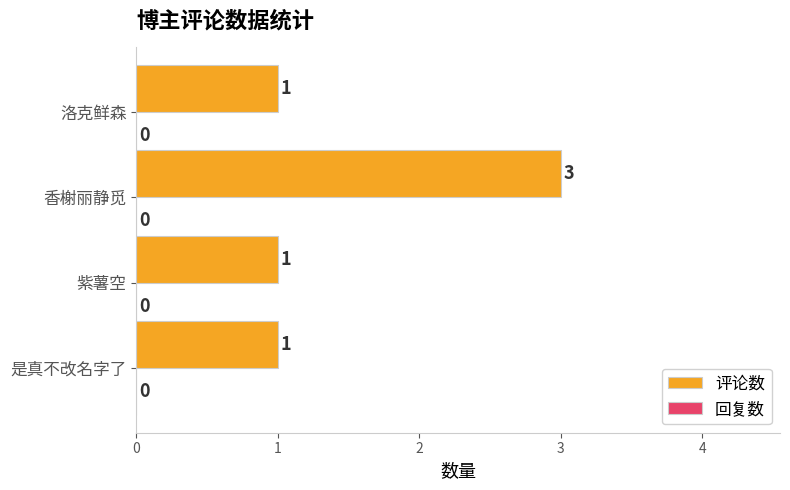

What is the sum of the values at 香榭丽静觅 and 紫薯空?

4